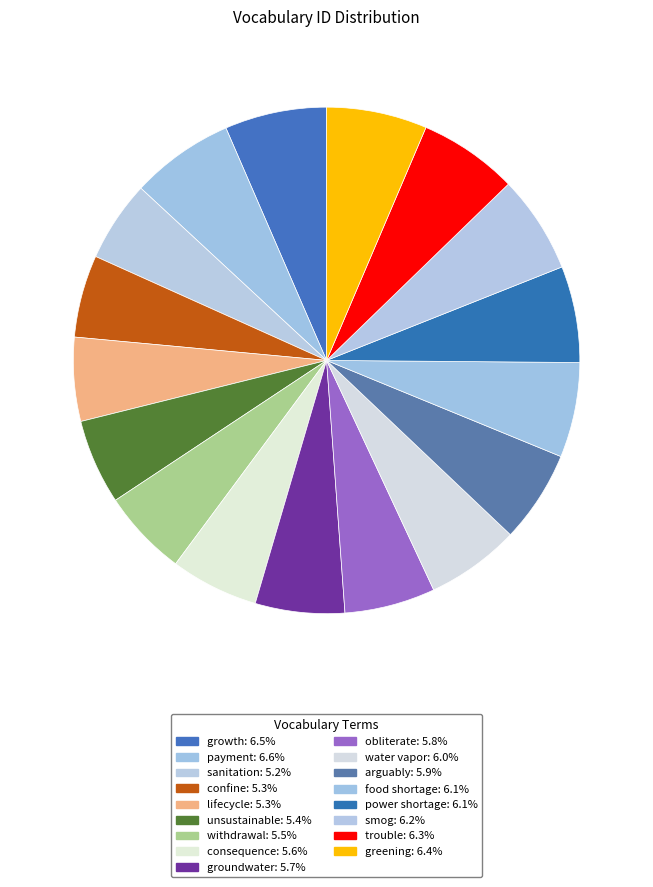

Approximately how many times larger is the value at food shortage compared to power shortage?

1.0